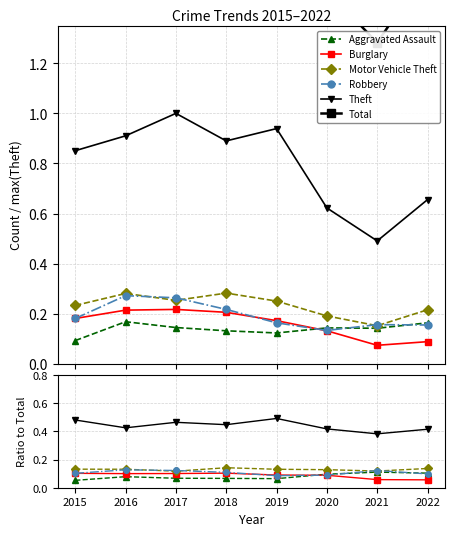

What is the minimum value shown in the chart?

0.1